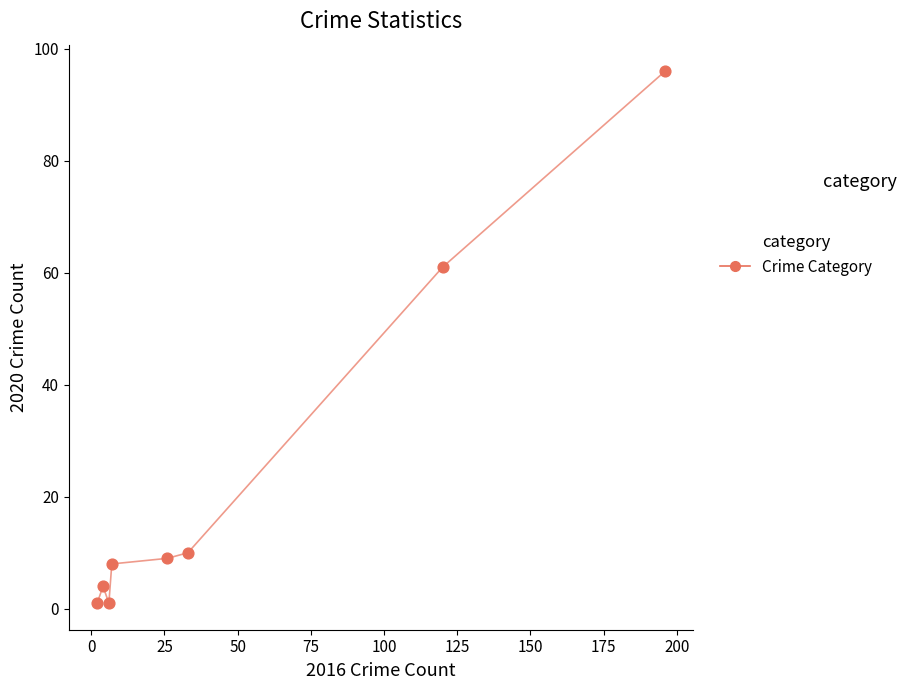

What is the average X value?

49